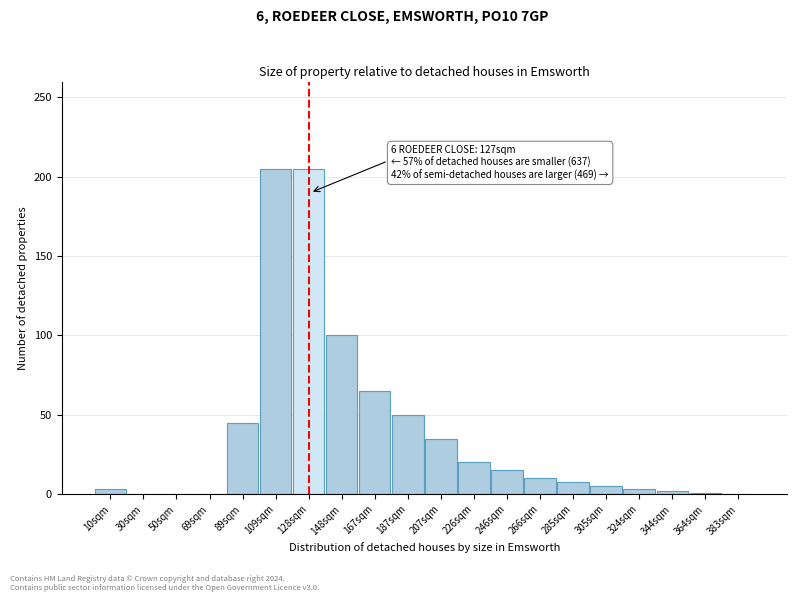

The value at 50sqm is 0. True or false?

True